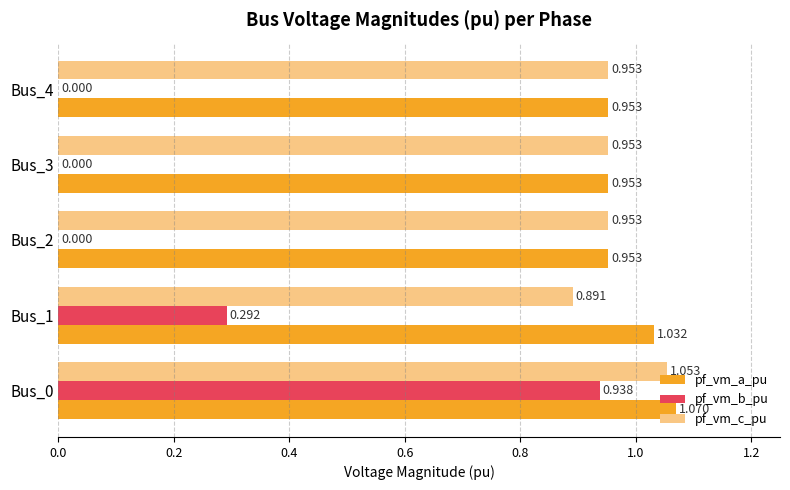

Which series has the largest range (max minus min)?

pf_vm_b_pu